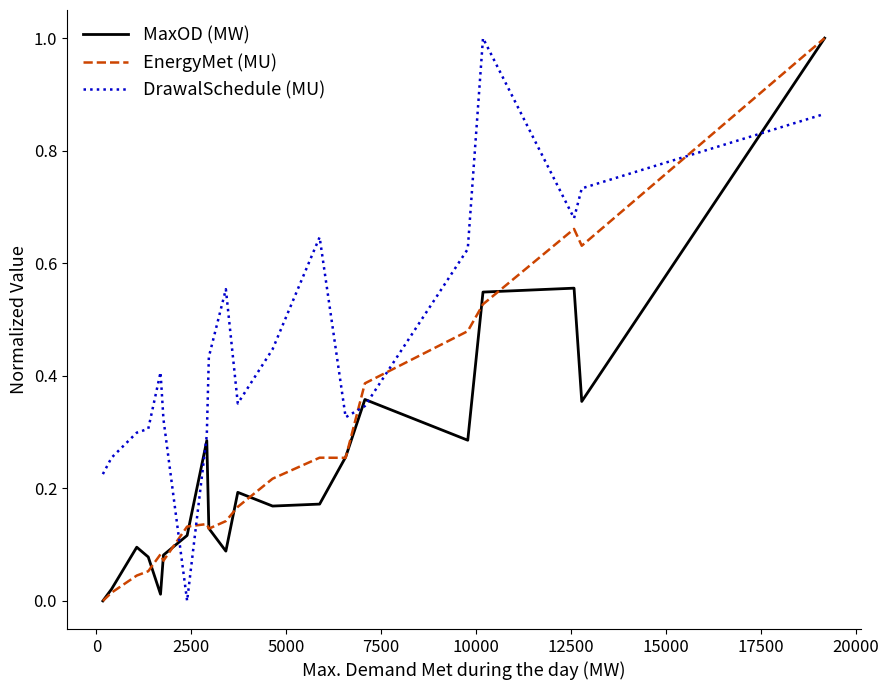

What are all the series names shown in the legend?

MaxOD (MW), EnergyMet (MU), DrawalSchedule (MU)